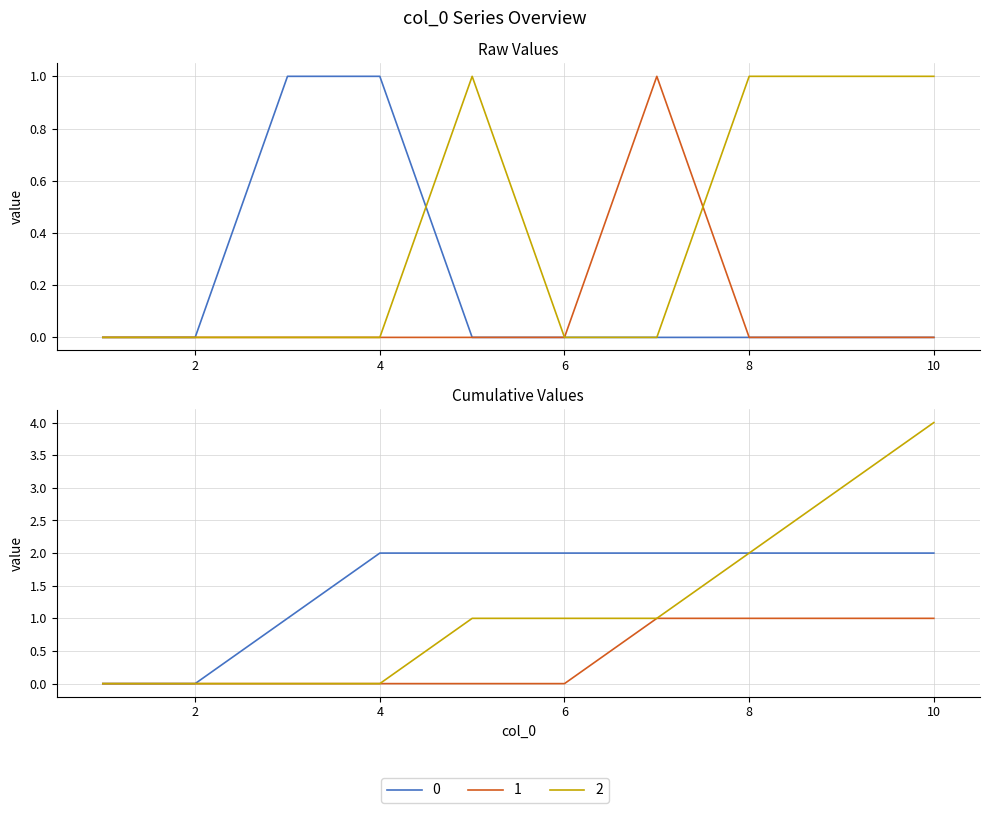

True or false: 1 has more than 2 points higher than both neighbors.

False